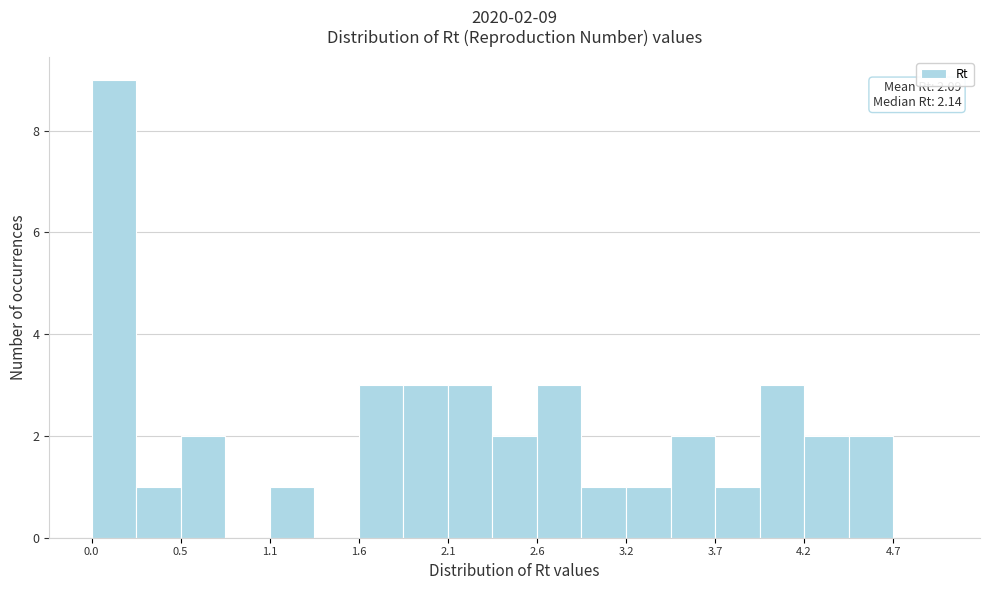

Around what value on the x-axis is the tallest bar? Give the approximate position of its centre, as read against the axis.

0.1